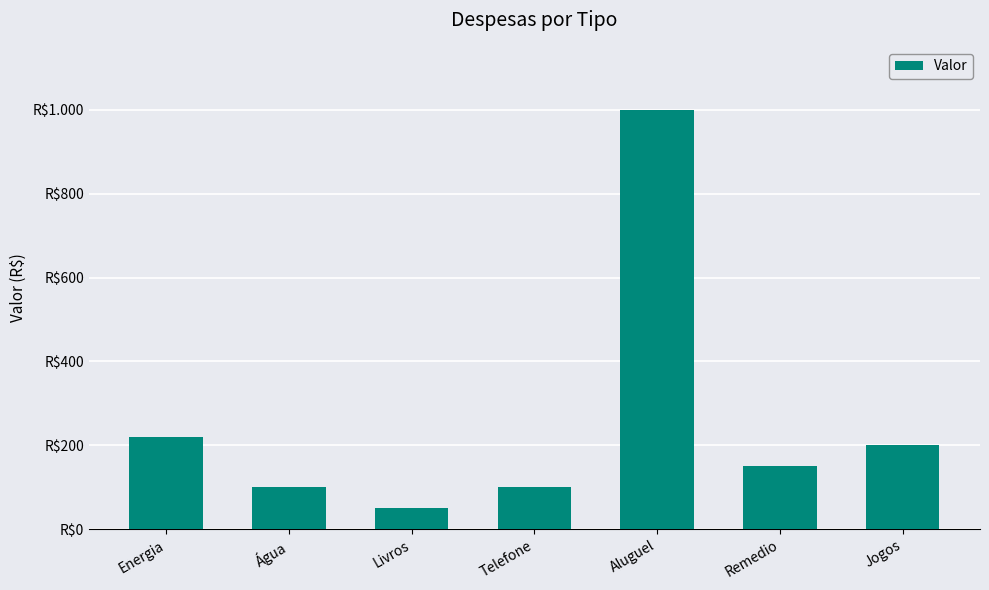

Reading left to right, what are all the values shown in this chart?

220	100	50	100	1000	150	200